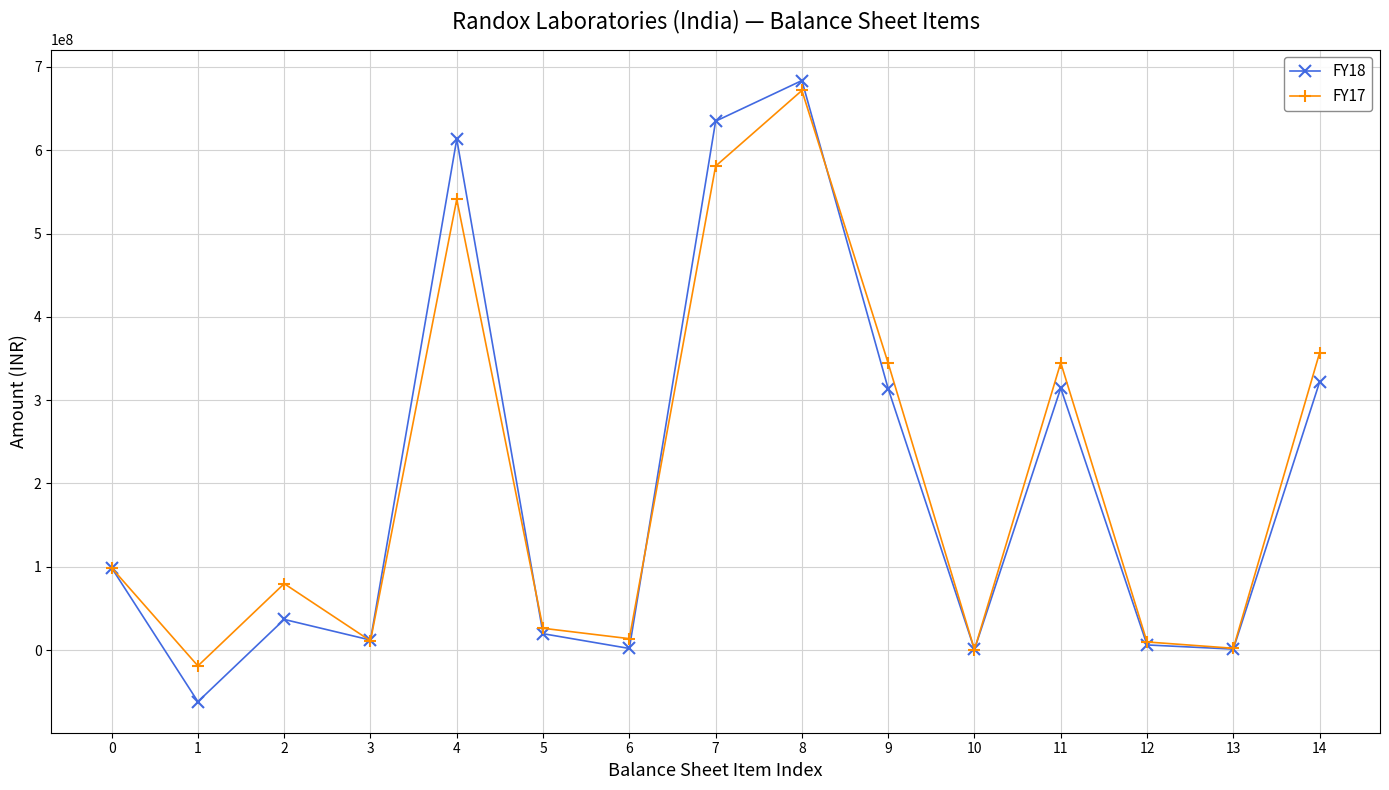

Which series has the widest spread of values?

FY18